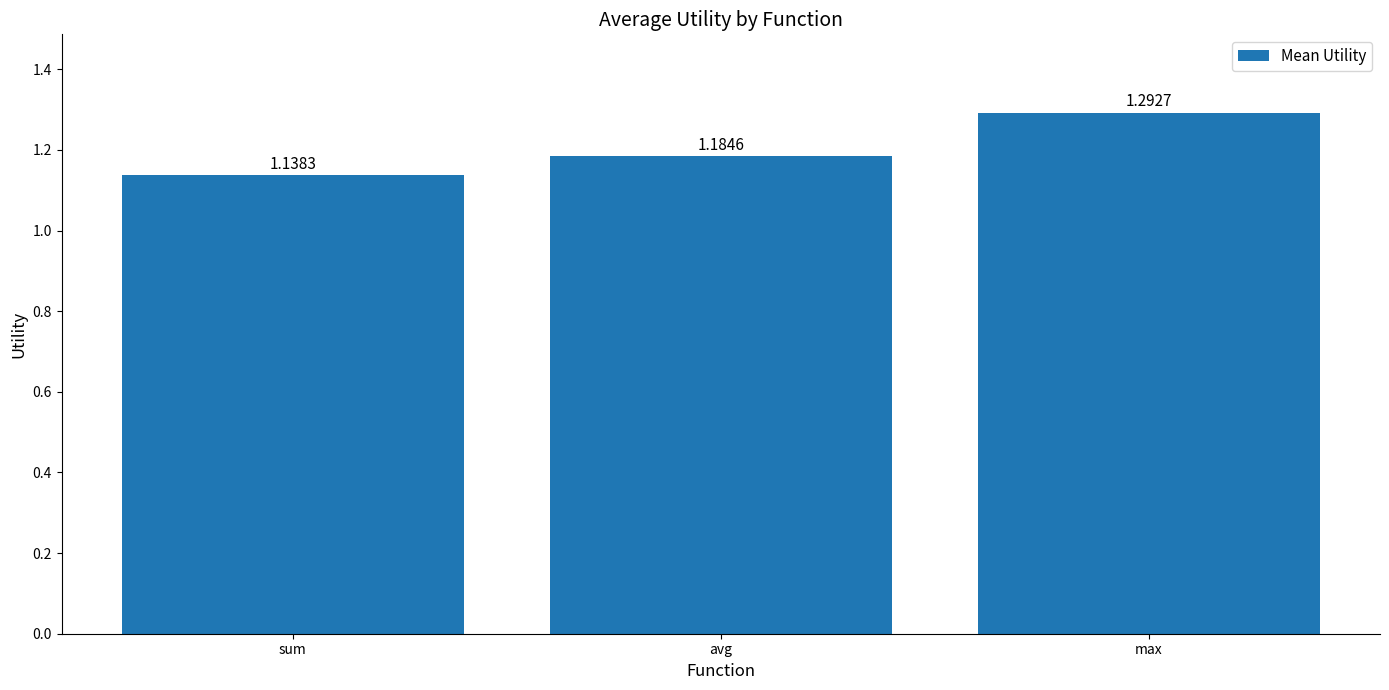

Which label corresponds to the smallest value in the chart?

sum